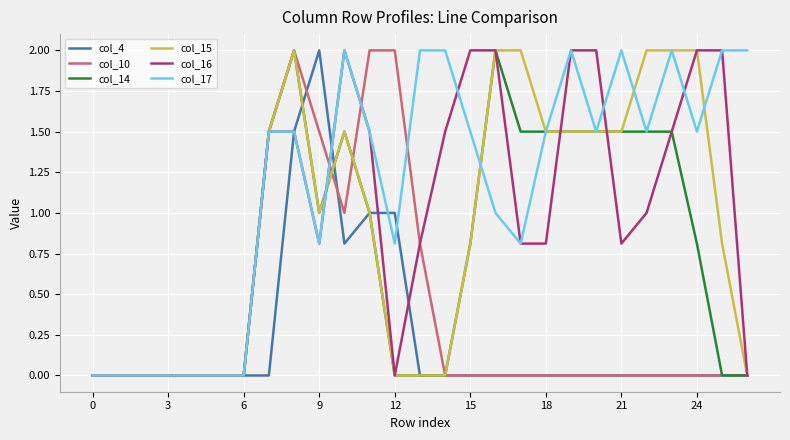

What is the maximum value shown in the chart?

2.0